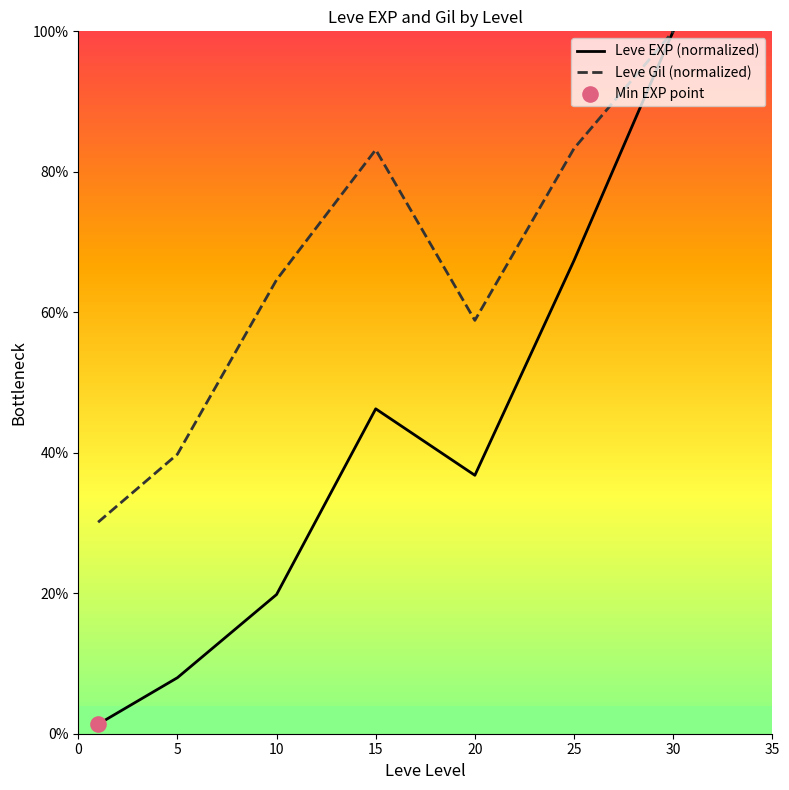

What are all the series names shown in the legend?

Leve EXP (normalized), Leve Gil (normalized)